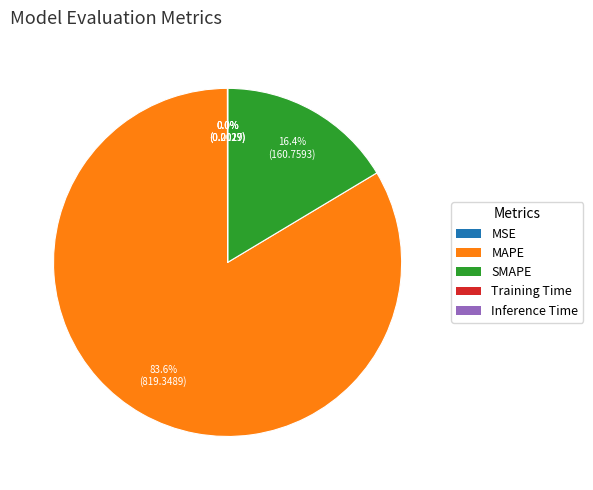

How much of the chart is everything except MAPE?

16.4%